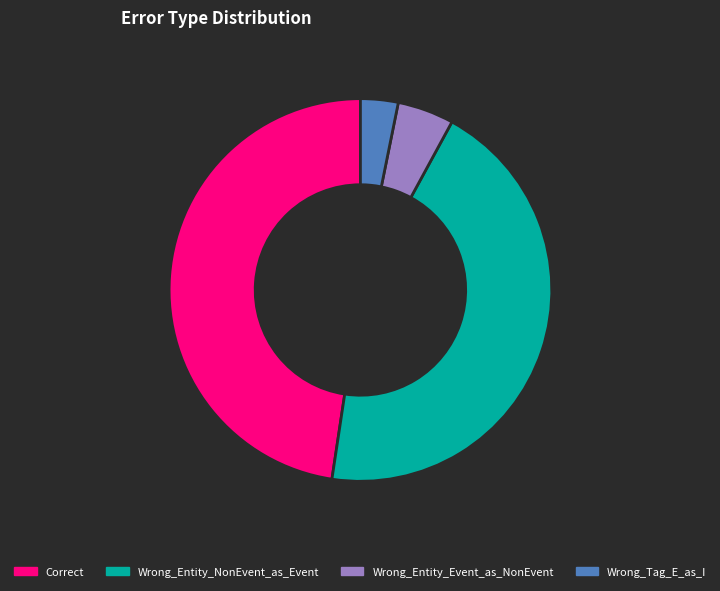

Do Wrong_Tag_E_as_I and Wrong_Entity_NonEvent_as_Event together represent more than half of the pie?

No